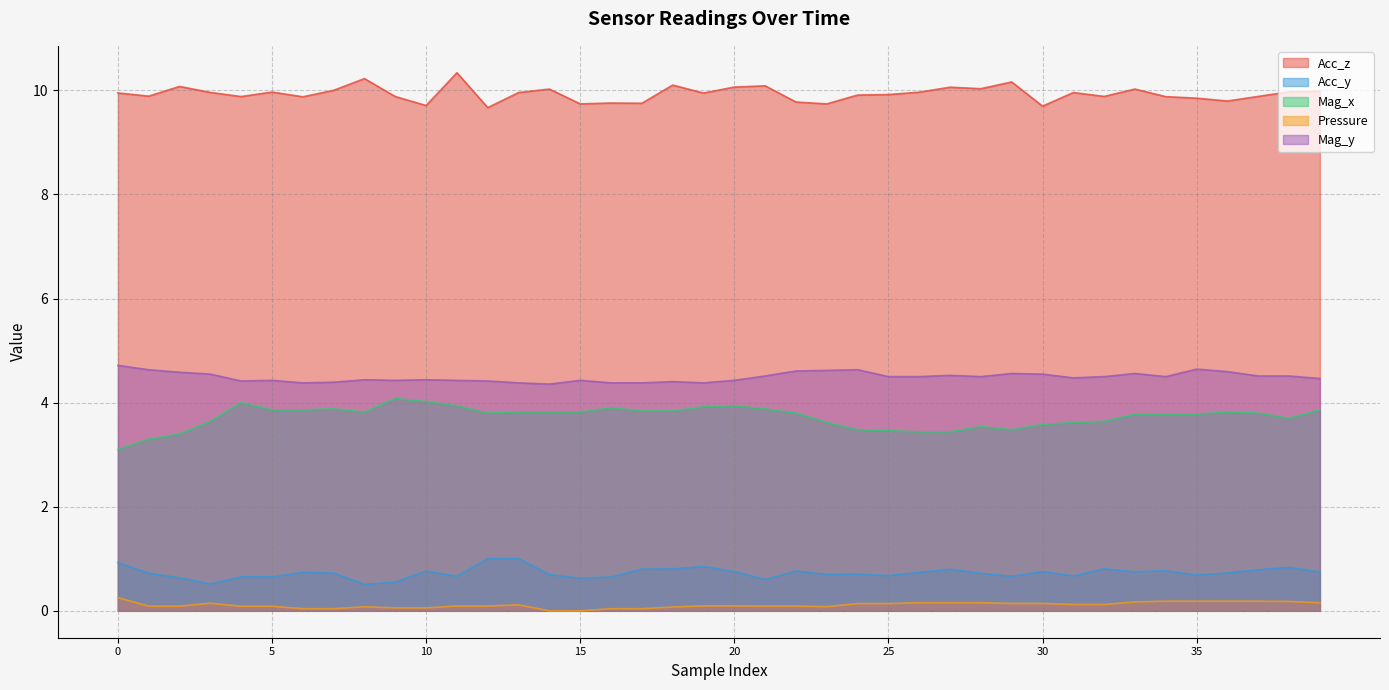

What is the difference between the highest and lowest values at 25?

9.8